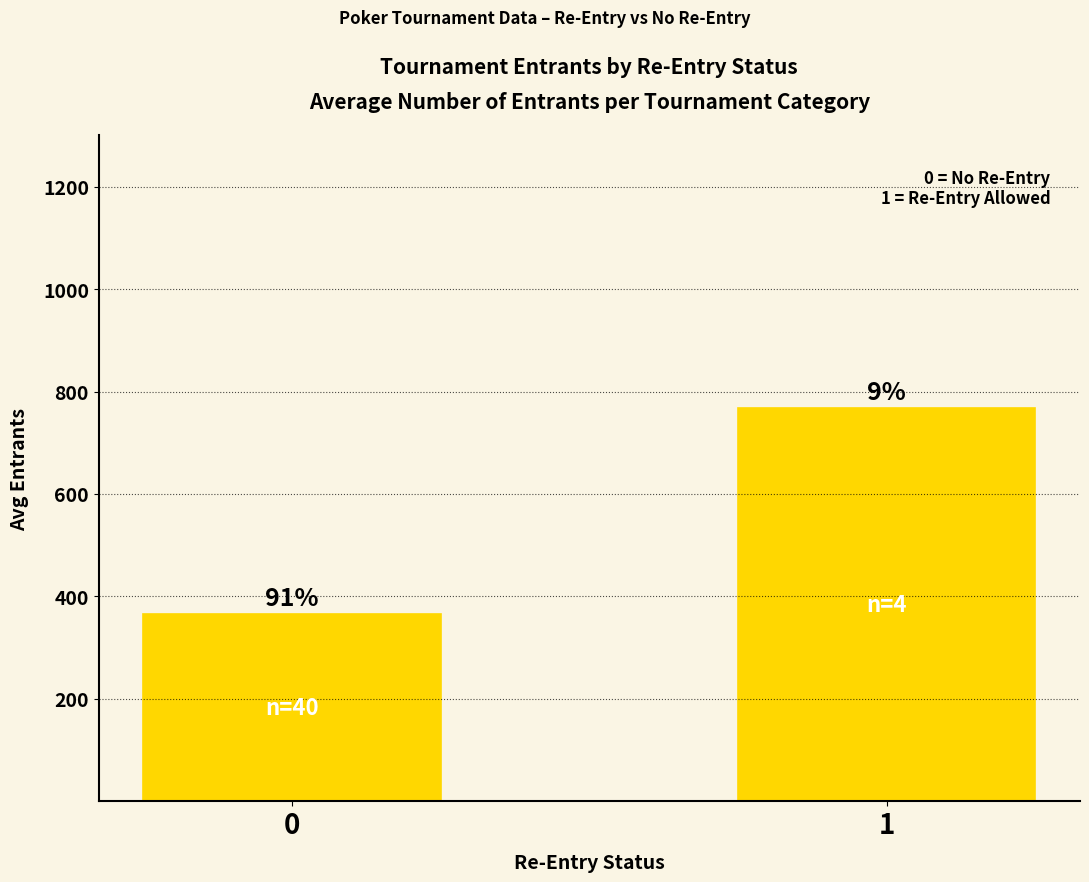

List the labels in order of value, smallest first.

0, 1